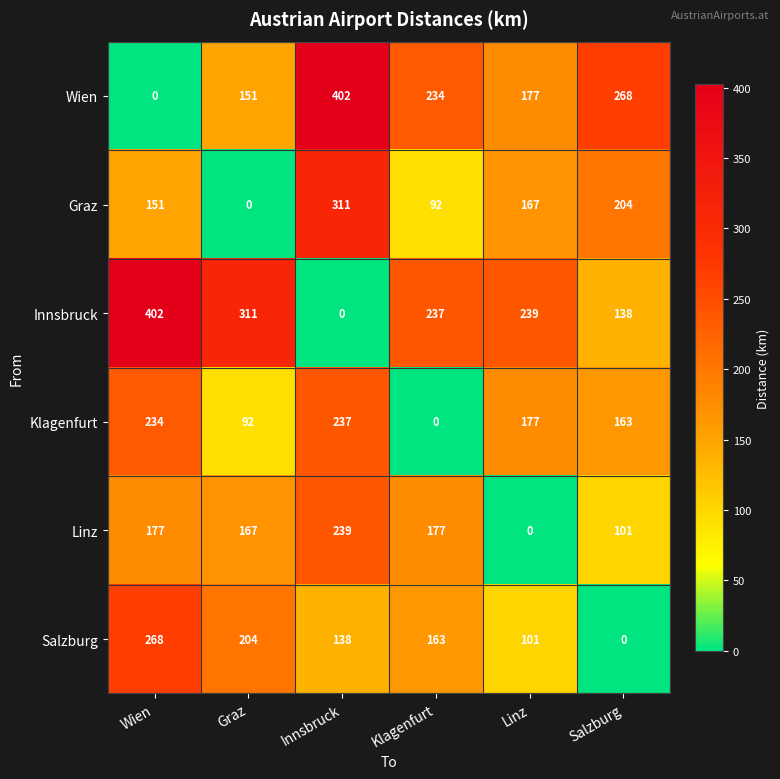

Where does the Salzburg series first go above 163?

Wien